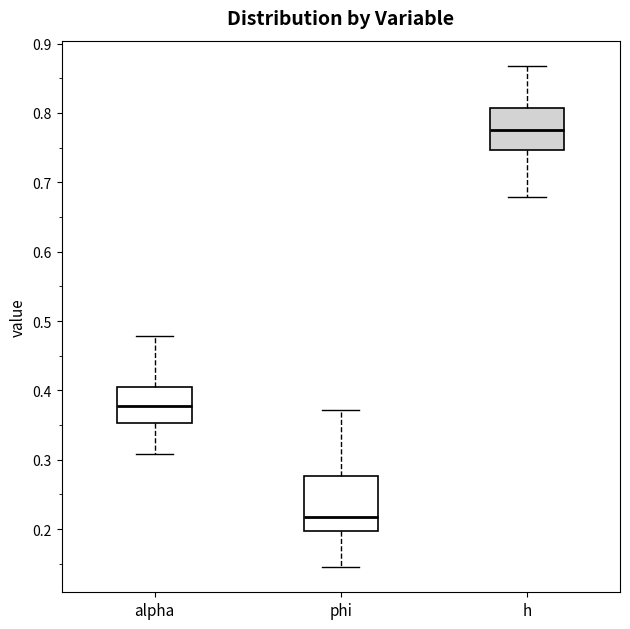

Reading left to right, transcribe this box plot: for each box, give where its median line is, the range the box spans, and where its two whiskers end, as read against the y-axis. The values are not printed on the chart, so give them approximately, as read against the axis.

alpha: median 0.38, box 0.35 to 0.40, whiskers 0.31 to 0.48
phi: median 0.22, box 0.20 to 0.28, whiskers 0.15 to 0.37
h: median 0.78, box 0.75 to 0.81, whiskers 0.68 to 0.87